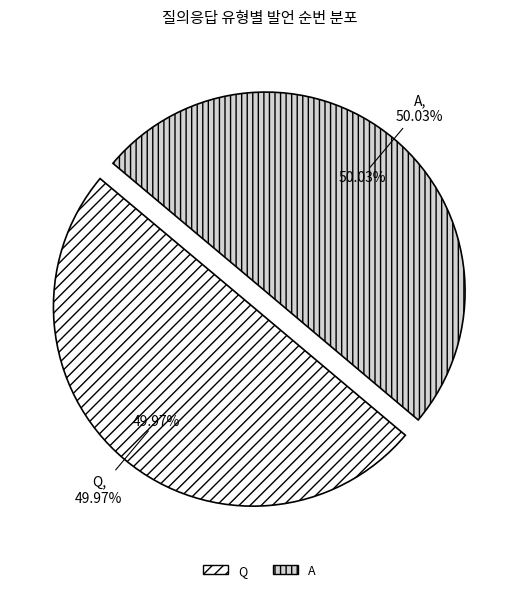

Rank the categories by value from highest to lowest.

A, Q